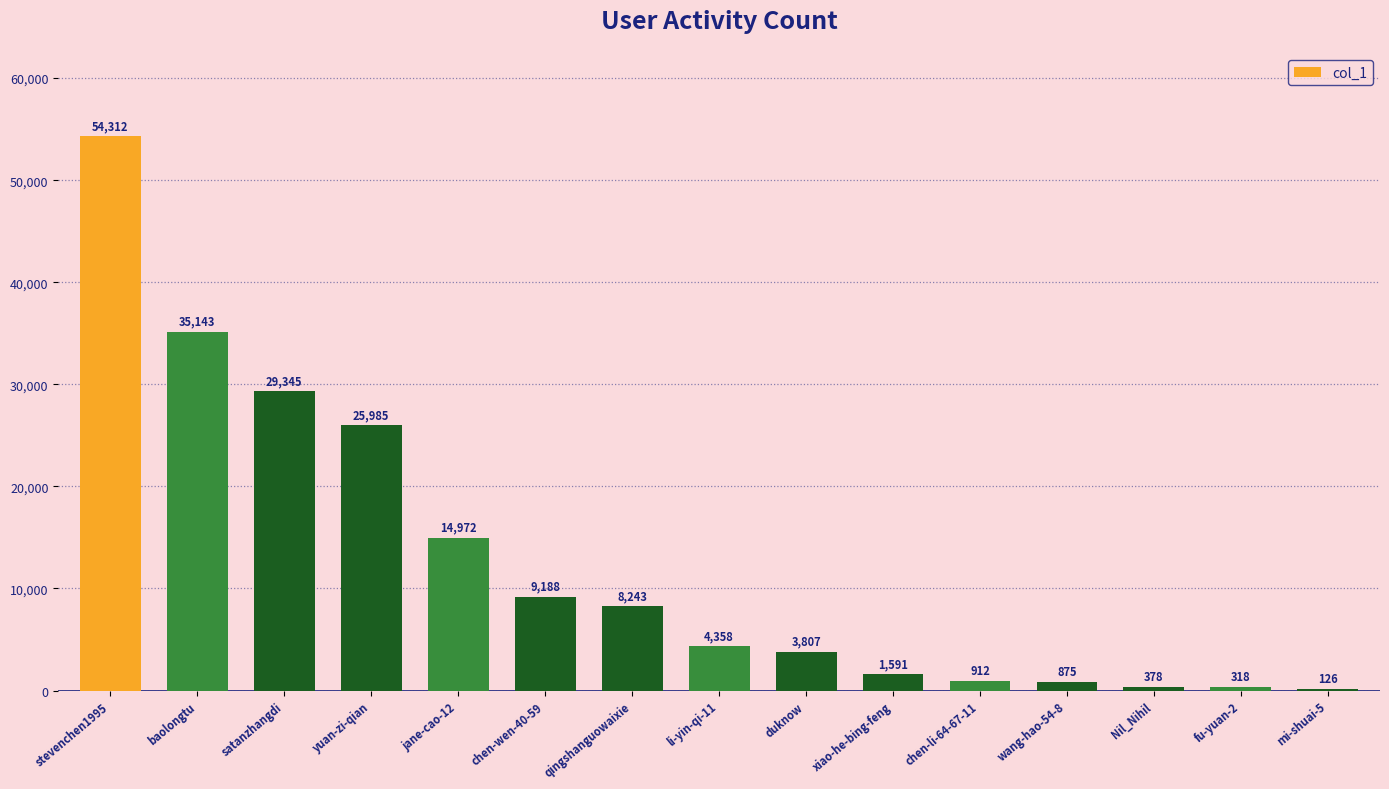

Count the number of data series in this chart.

1